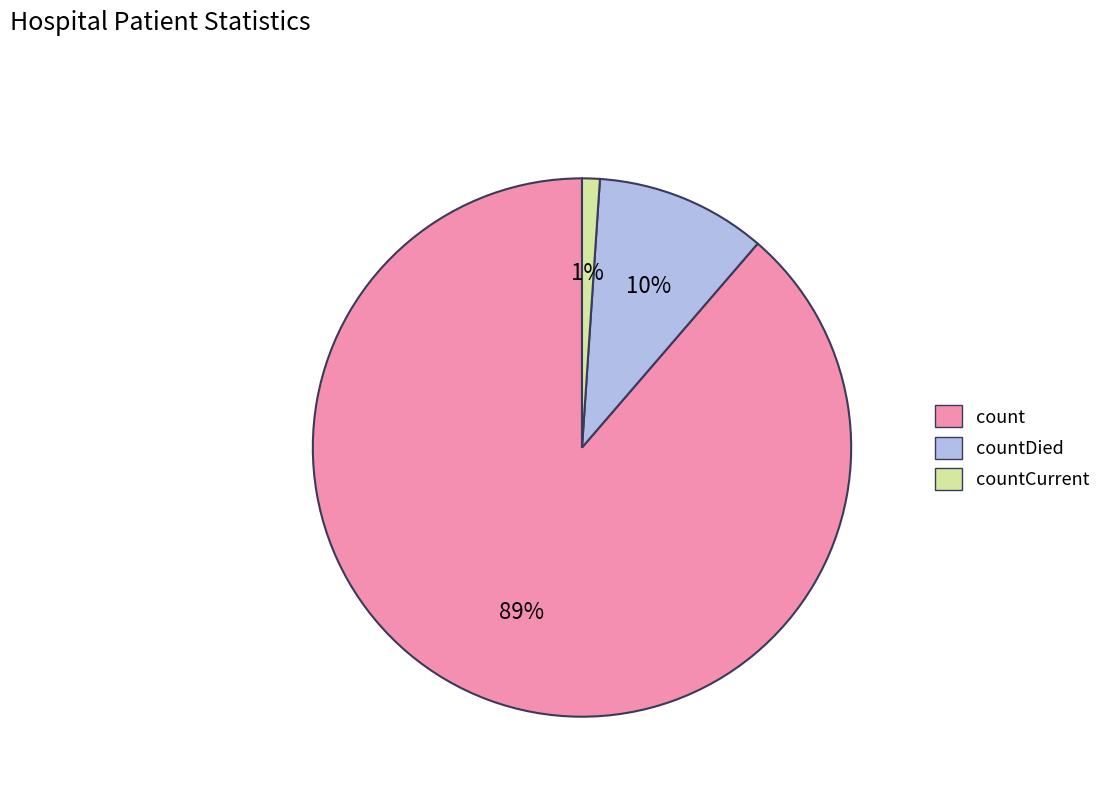

Combined, do countDied and count account for over 50%?

Yes